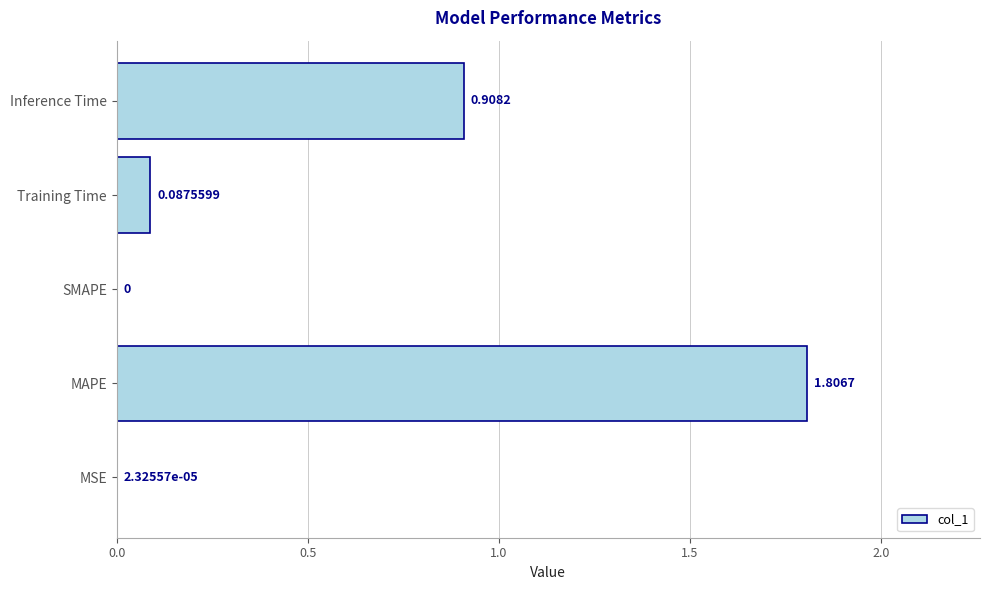

Count the number of values greater than 0.

4